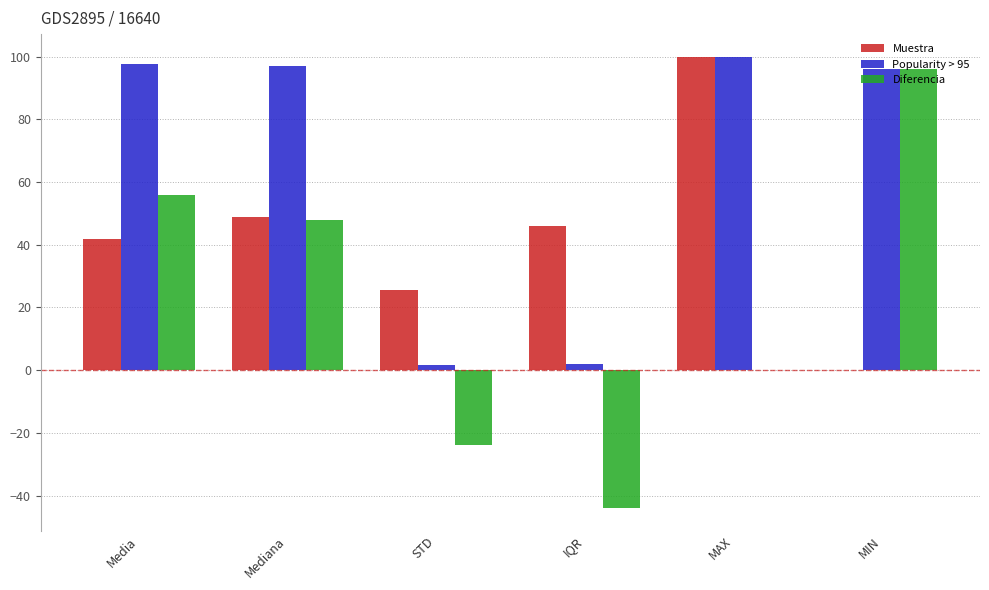

Which series has the largest range (max minus min)?

Diferencia